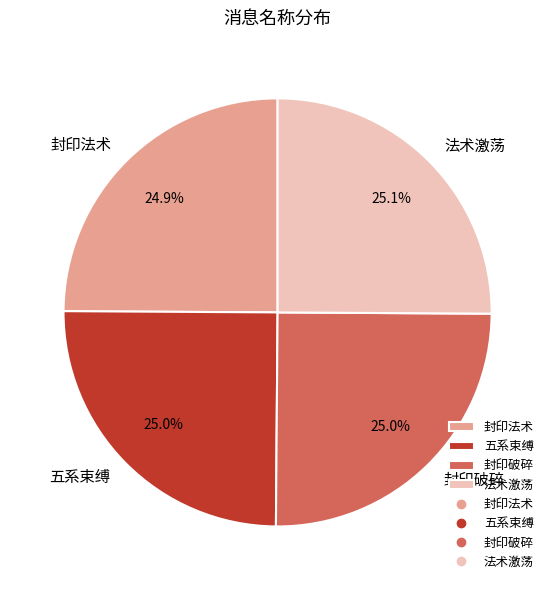

Approximately how many times larger is the value at 五系束缚 compared to 封印破碎?

1.0